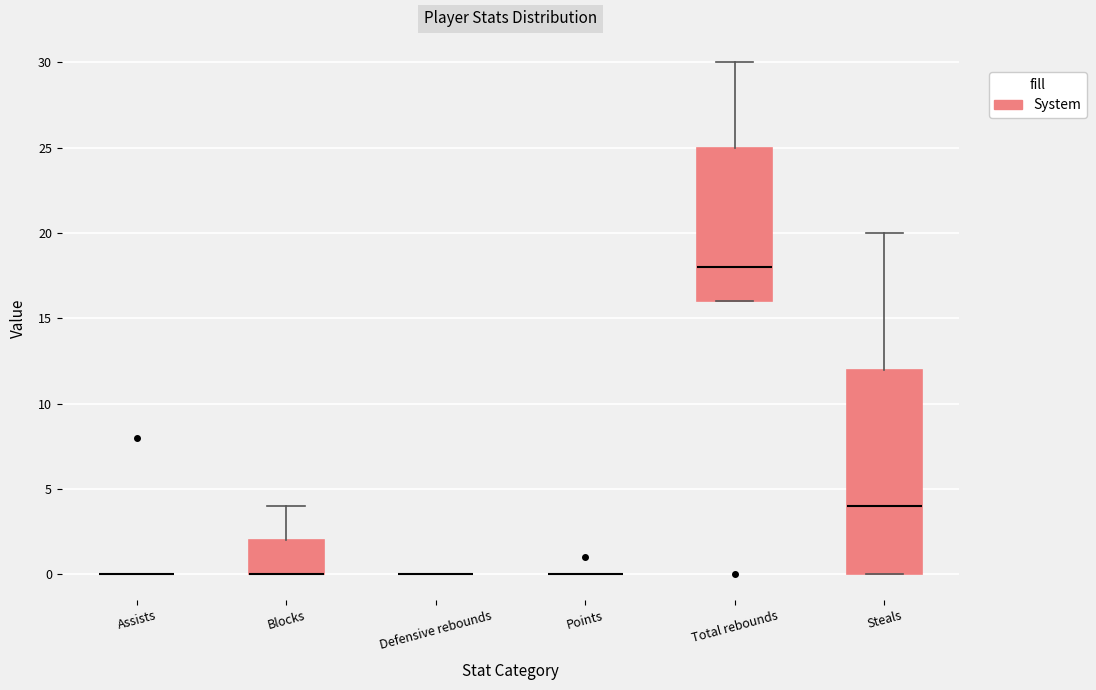

Reading left to right, read every box against the y-axis: the position of its median line, the range the box covers, and the ends of its whiskers. The values are not printed on the chart, so give them approximately, as read against the axis.

Assists: box collapsed to a line at 0, whiskers 0 to 0
Blocks: median 0 (drawn on the box's lower edge), box 0 to 2, whiskers 0 to 4
Defensive rebounds: box collapsed to a line at 0, whiskers 0 to 0
Points: box collapsed to a line at 0, whiskers 0 to 0
Total rebounds: median 18, box 16 to 25, whiskers 16 to 30
Steals: median 4, box 0 to 12, whiskers 0 to 20